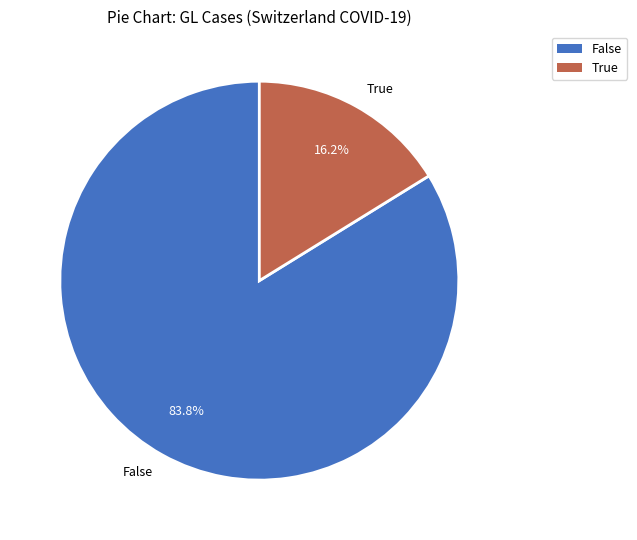

Between True and False, which is larger?

False